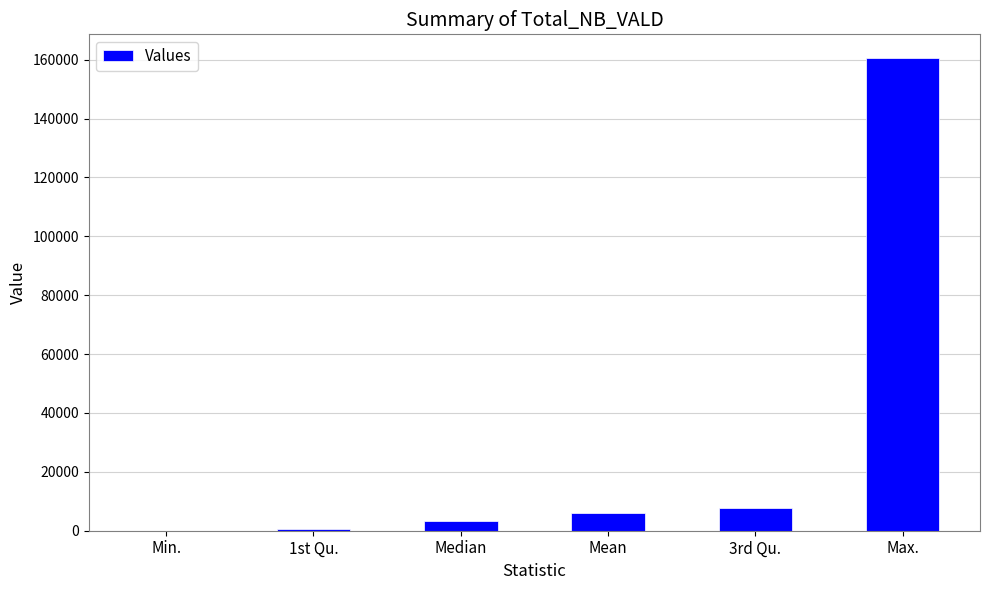

The value at Max. is 42175. True or false?

False